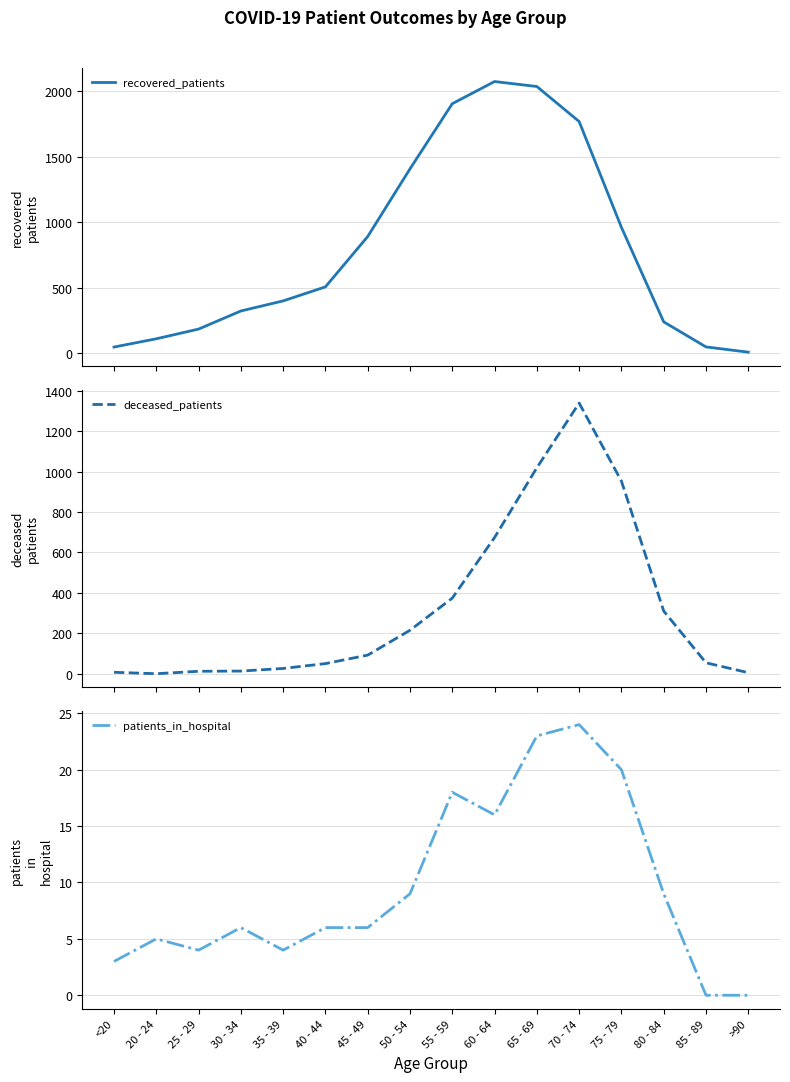

Is the value of patients_in_hospital at 75 - 79 greater than the value of deceased_patients at >90?

Yes